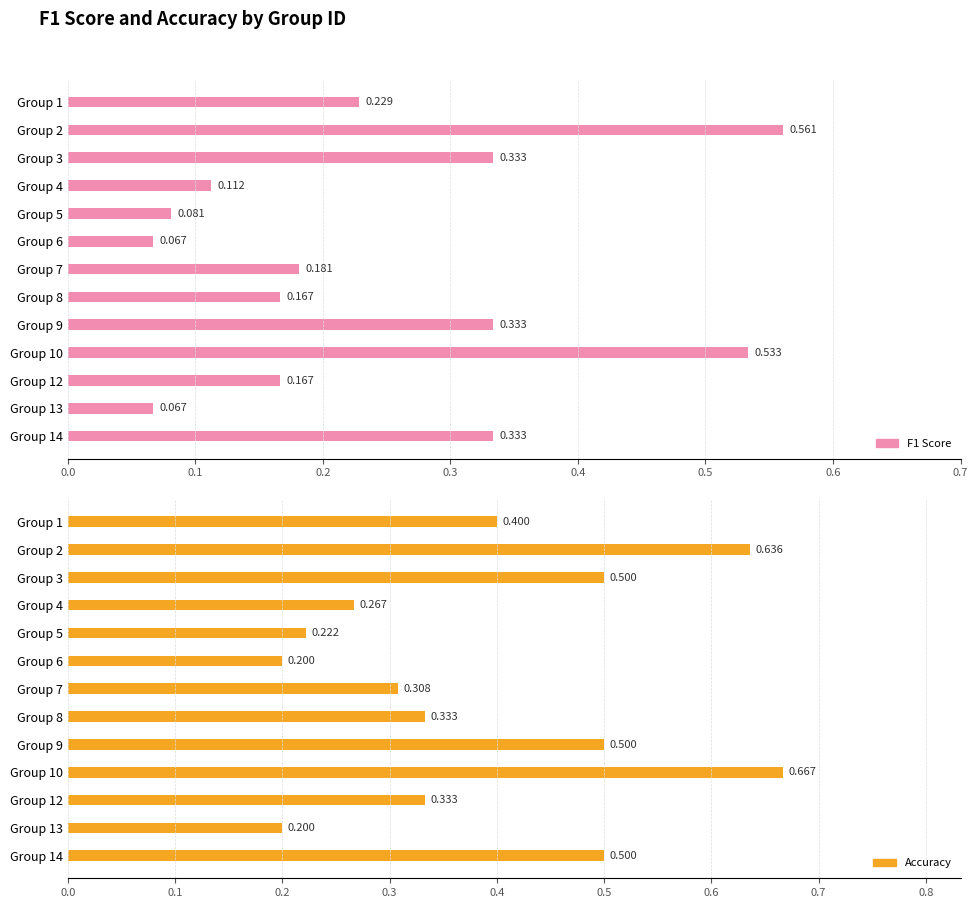

What are all the series names shown in the legend?

F1 Score, Accuracy